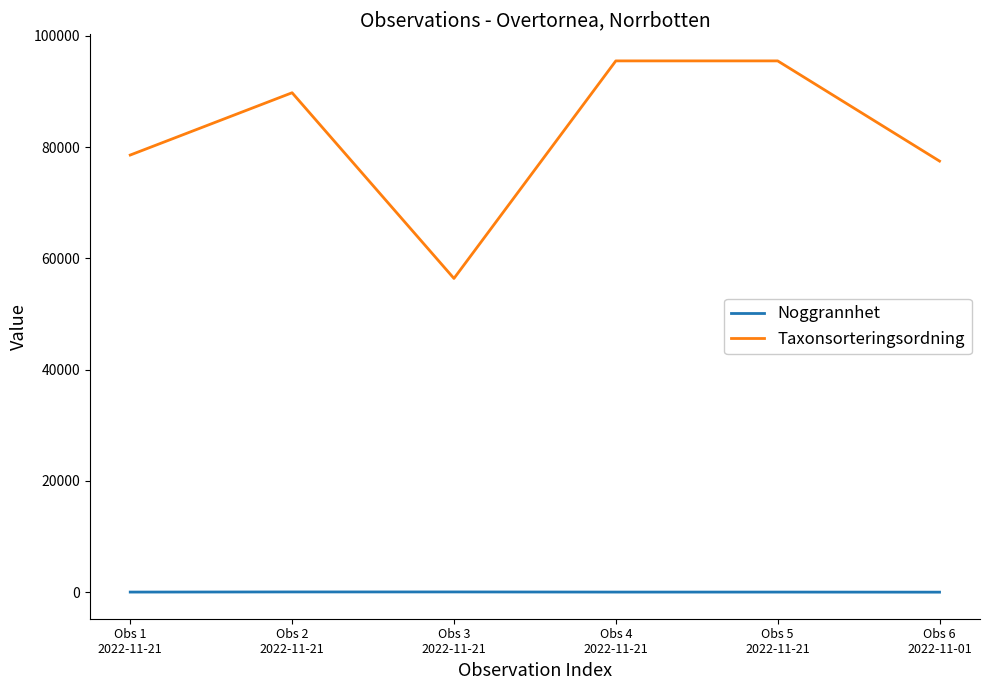

What is the greatest value displayed?

95519